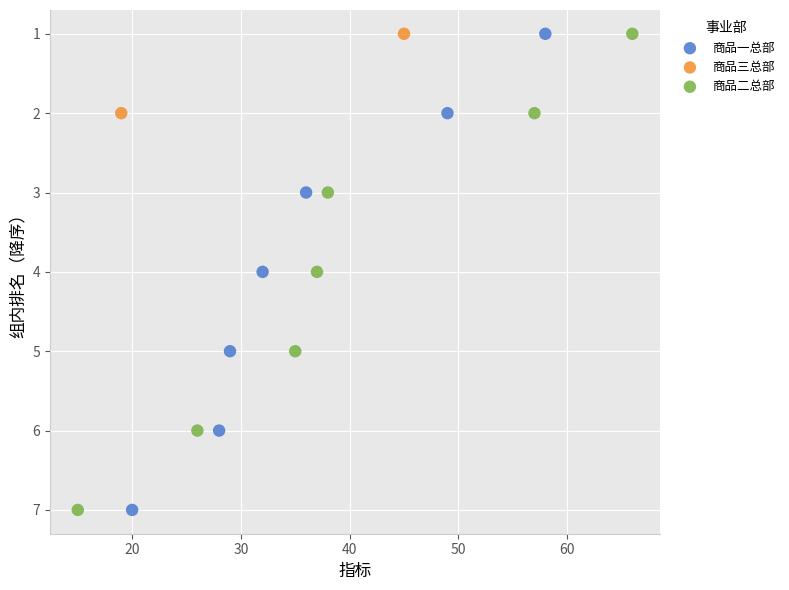

What are all the series names shown in the legend?

商品一总部, 商品三总部, 商品二总部